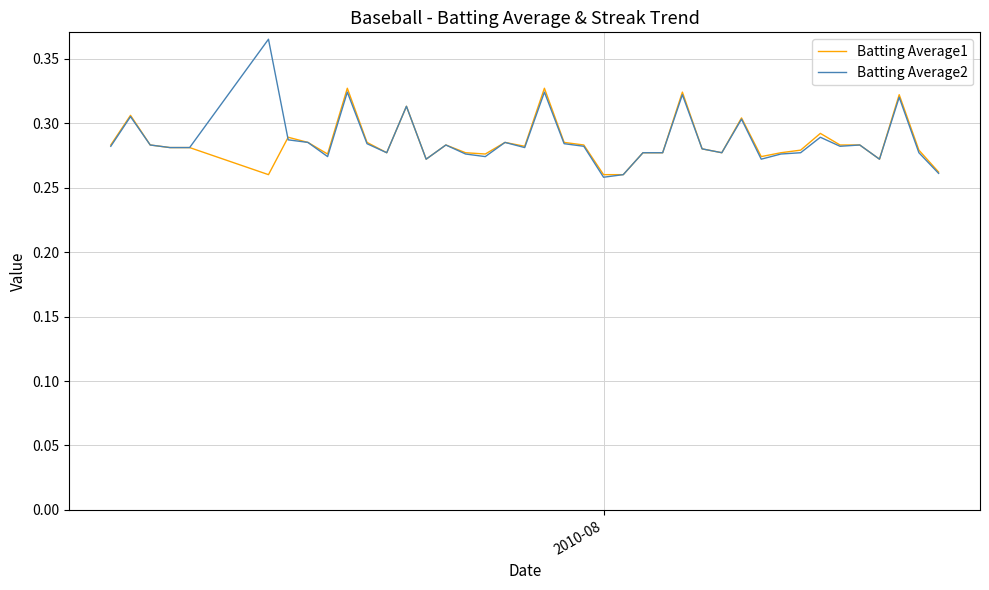

List the series in order of their peak value, lowest first.

Batting Average1, Batting Average2